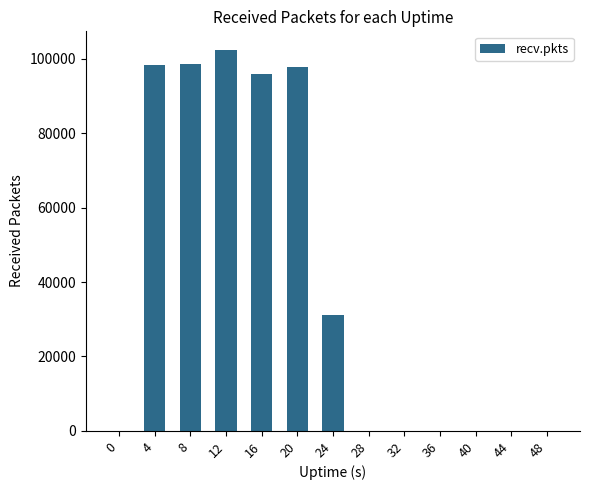

What is the maximum value shown in the chart?

102260